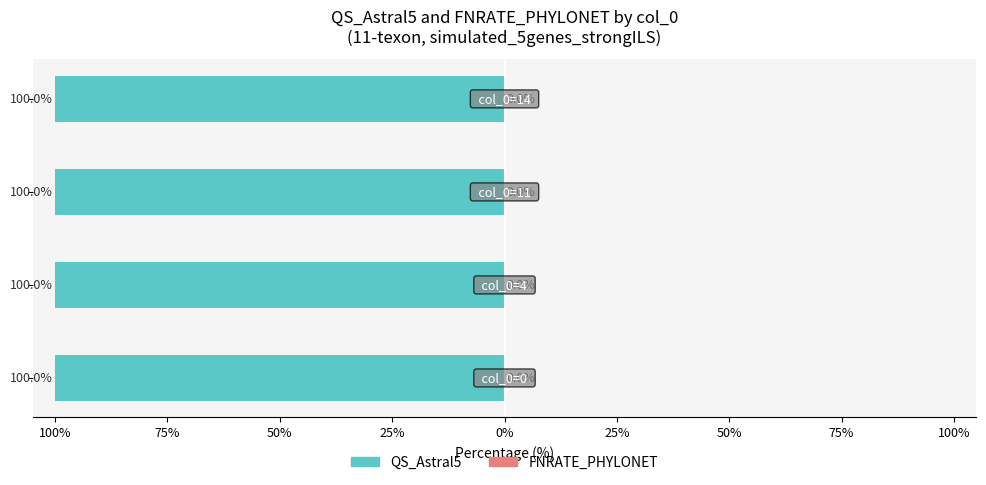

What is the maximum value for QS_Astral5?

-100.0